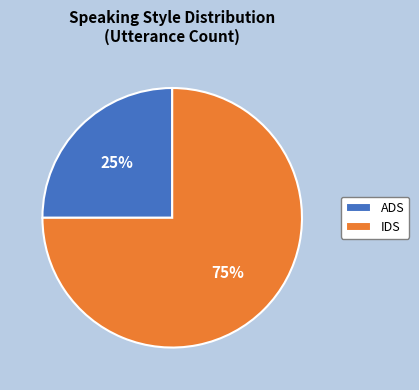

Rank the categories by value from highest to lowest.

IDS, ADS